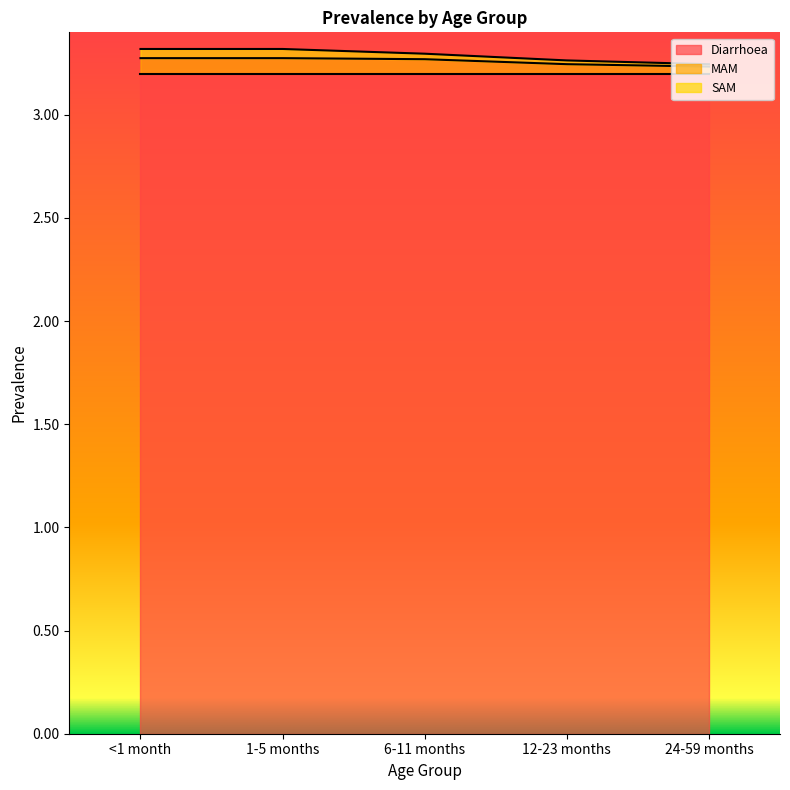

Which series has the widest spread of values?

MAM